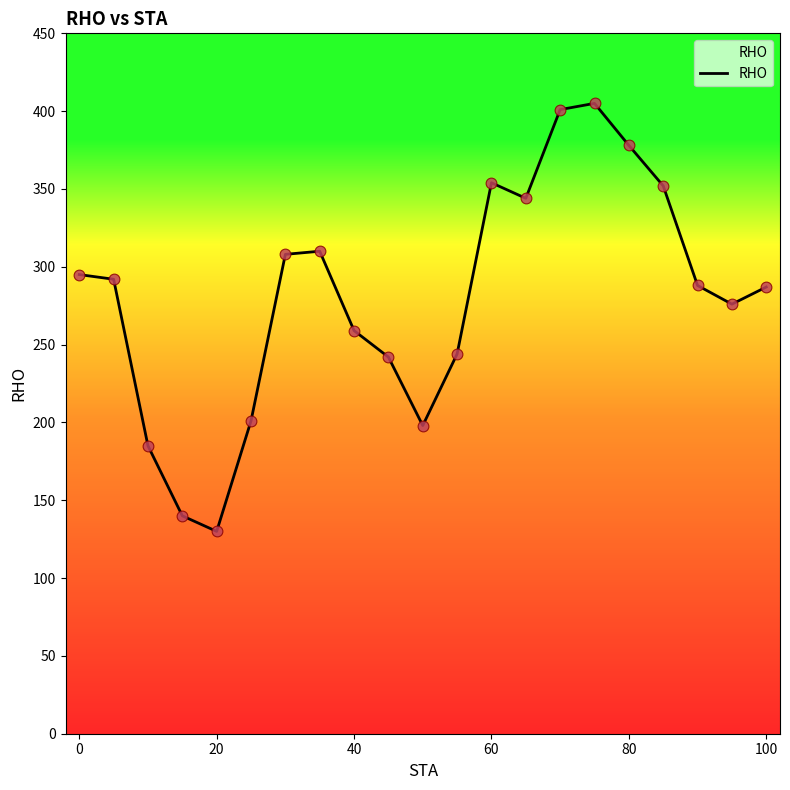

What is the smallest value displayed?

130